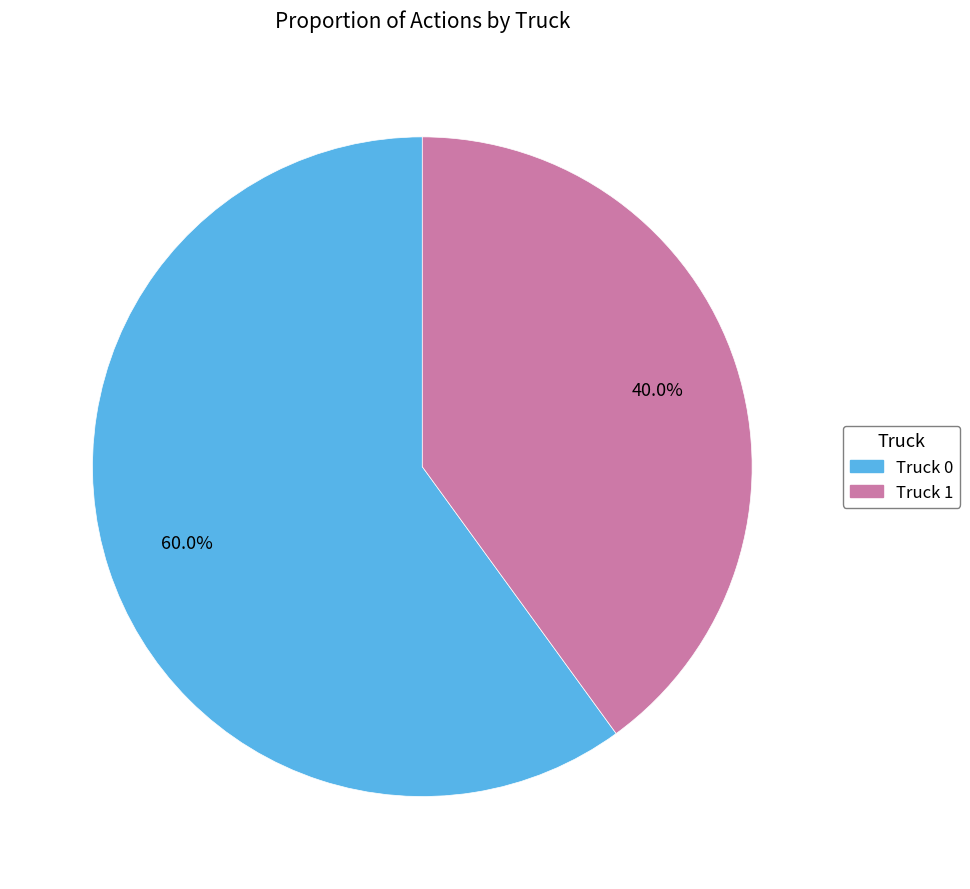

How many segments does this pie chart have?

2